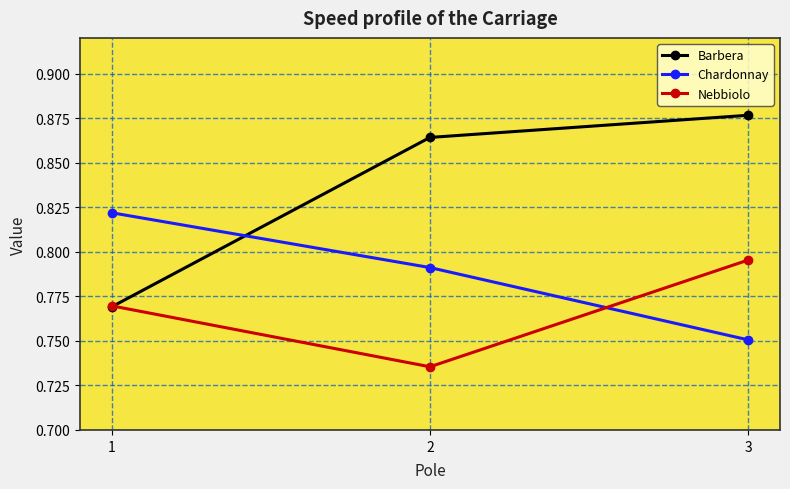

How many categories are shown in the chart?

3